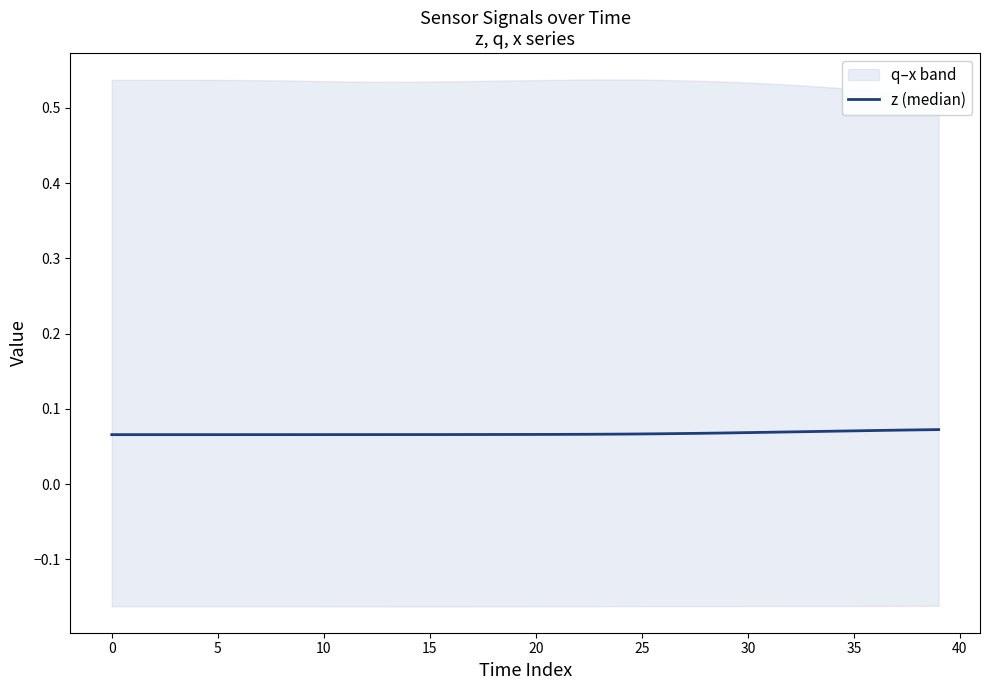

The value at 35 is 0.1. True or false?

False